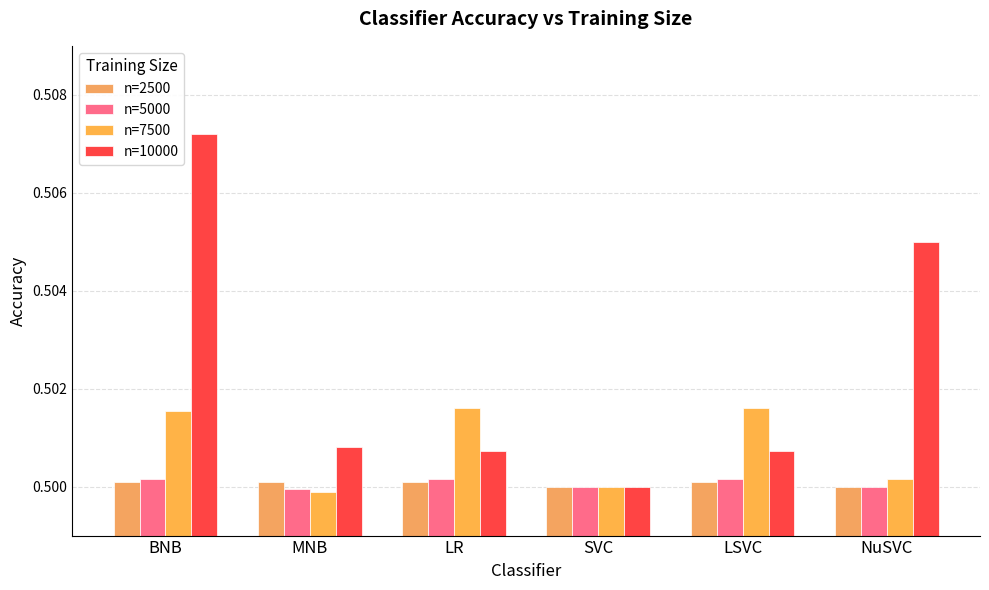

How many groups of bars are there?

6